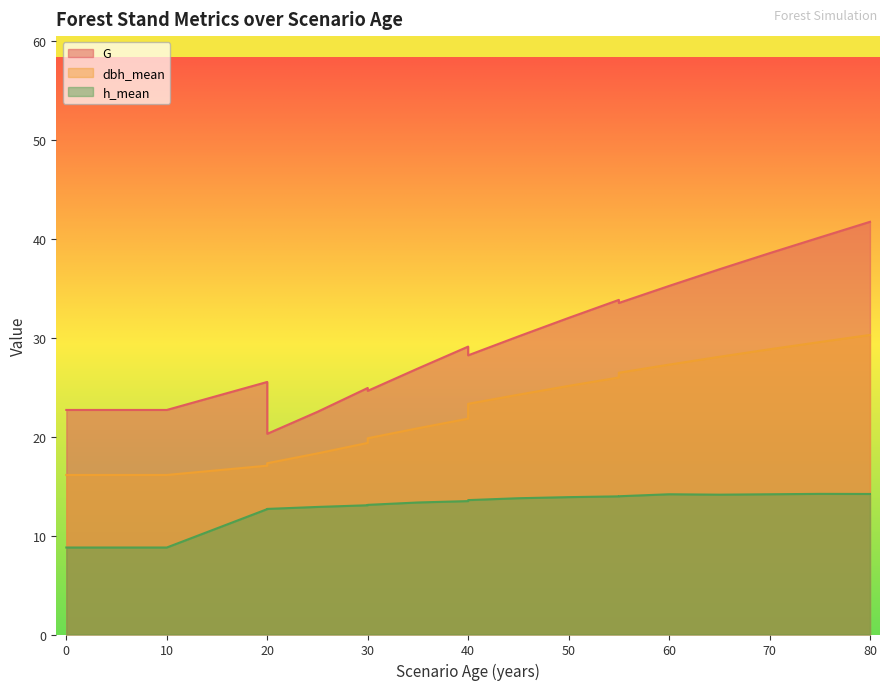

What value does the dbh_mean series have at 0?

16.1